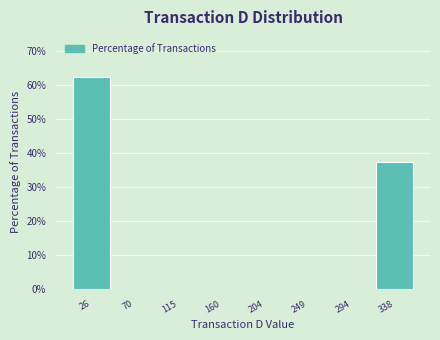

Reading left to right, transcribe this chart: for each bar, give the range it covers on the x-axis and its height. Neither the bar edges nor the heights are printed on the chart, so give them approximately, as read against the axes.

5 to 50: 63
50 to 95: 0
95 to 135: 0
135 to 180: 0
180 to 225: 0
225 to 270: 0
270 to 315: 0
315 to 360: 38